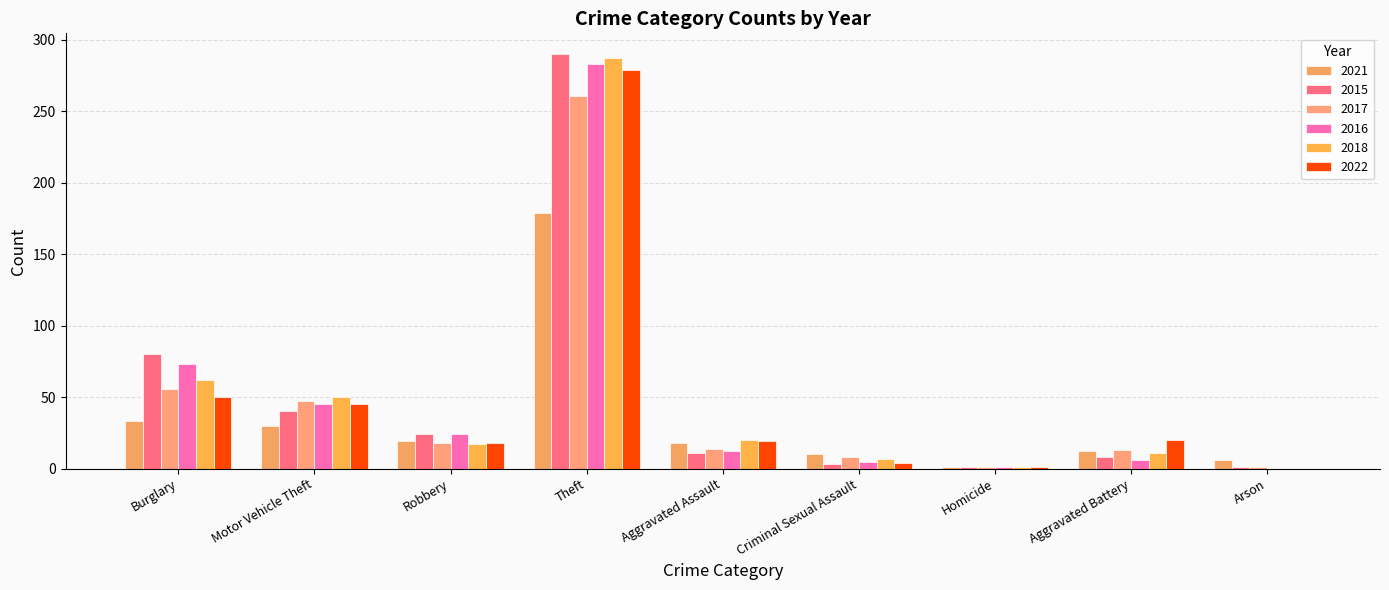

Reading left to right, what are all the values shown in this chart?

2021: 33	30	19	179	18	10	1	12	6
2015: 80	40	24	290	11	3	1	8	1
2017: 56	47	18	261	14	8	1	13	1
2016: 73	45	24	283	12	5	1	6	0
2018: 62	50	17	287	20	7	1	11	0
2022: 50	45	18	279	19	4	1	20	0